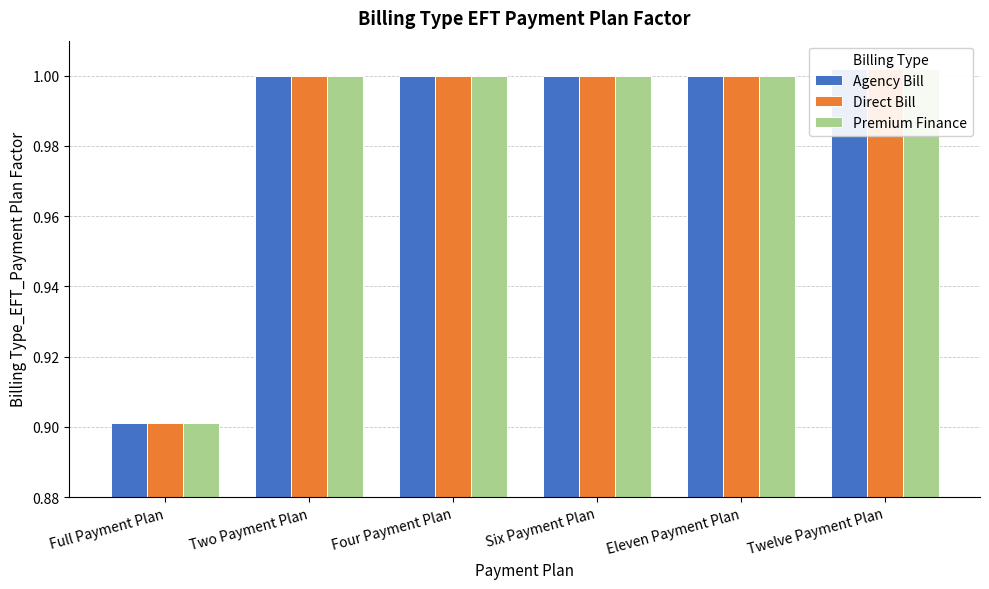

What value does the Premium Finance series have at Twelve Payment Plan?

1.0